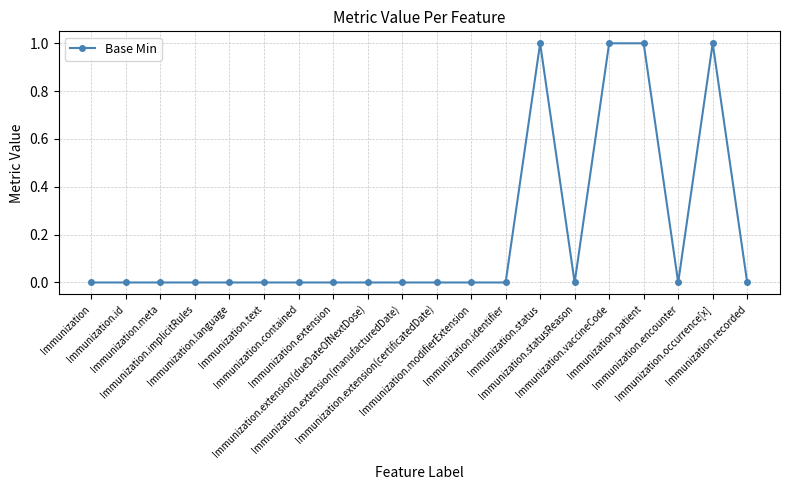

What is the greatest value displayed?

1